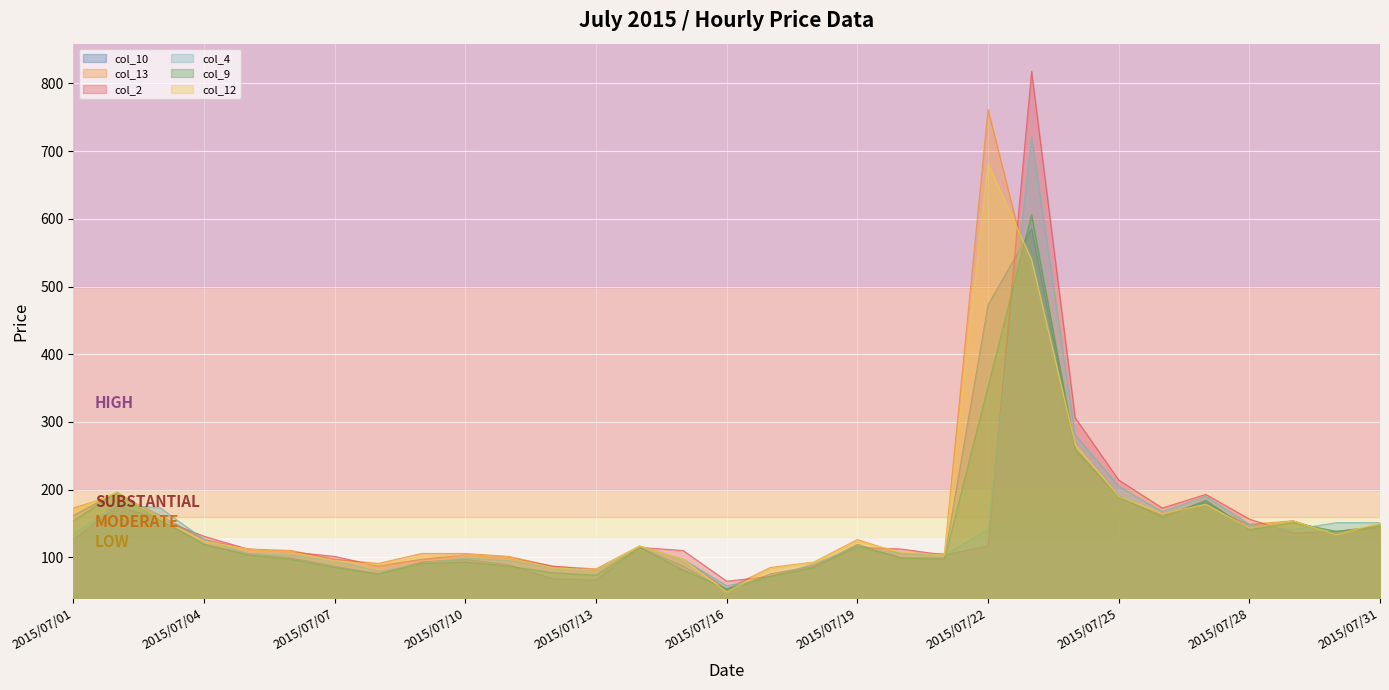

True or false: col_2 has more than 0 points higher than both neighbors.

True